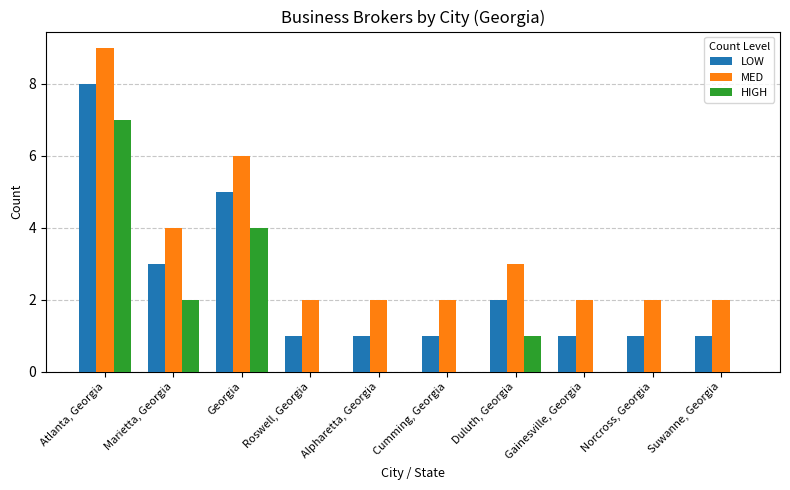

What is the sum of all LOW values?

24